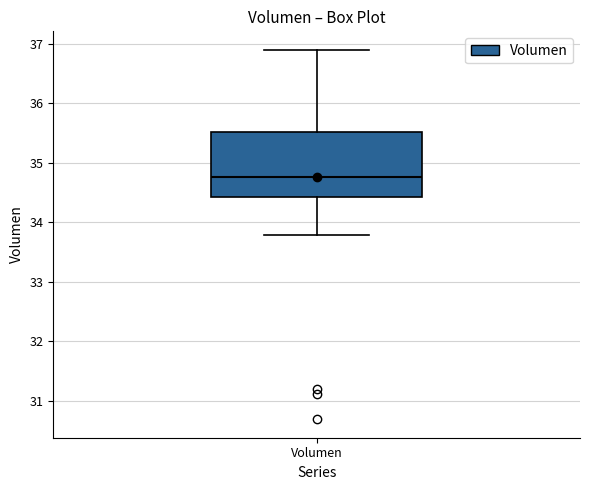

Transcribe this box plot: give where the median line is, the range the box spans, and where the two whiskers end, as read against the y-axis. The values are not printed on the chart, so give them approximately, as read against the axis.

median 34.8, box 34.4 to 35.5, whiskers 33.8 to 36.9